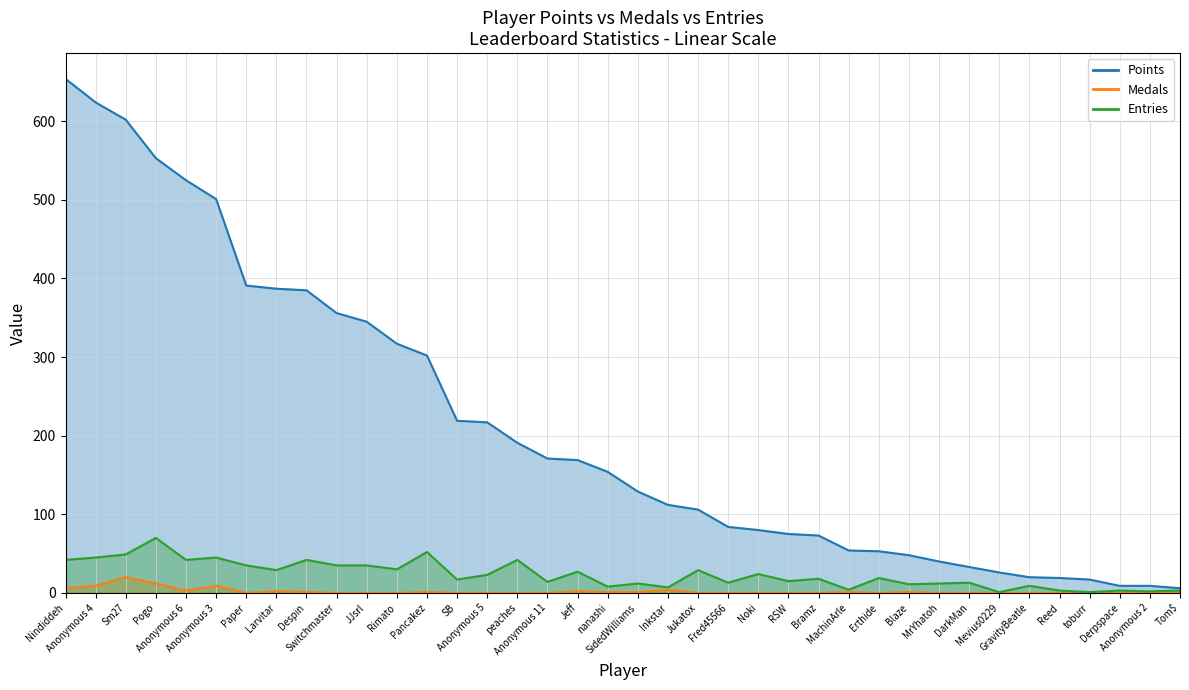

What is the maximum value for Medals?

20